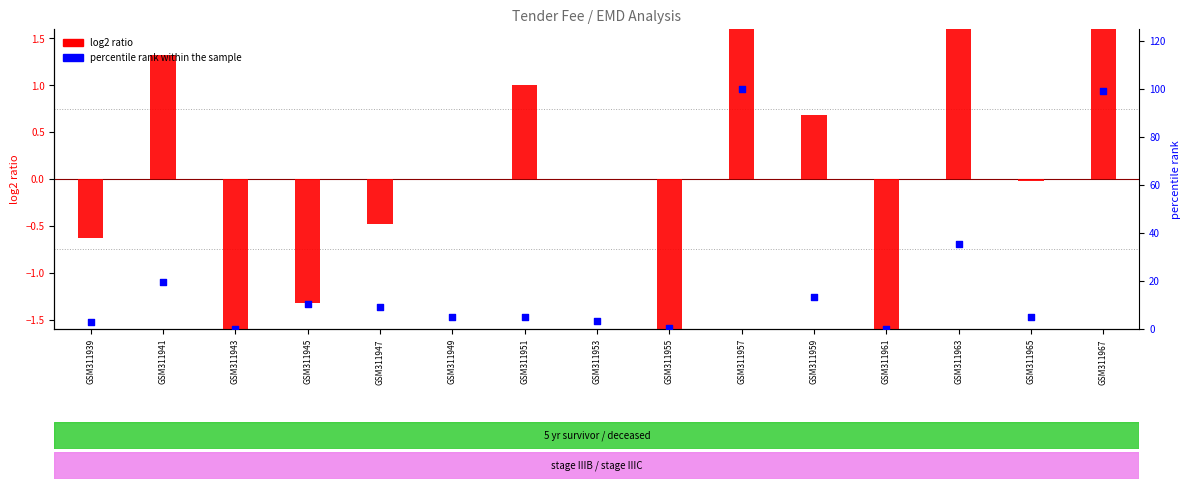

Which series reaches the minimum Y coordinate?

log2 ratio